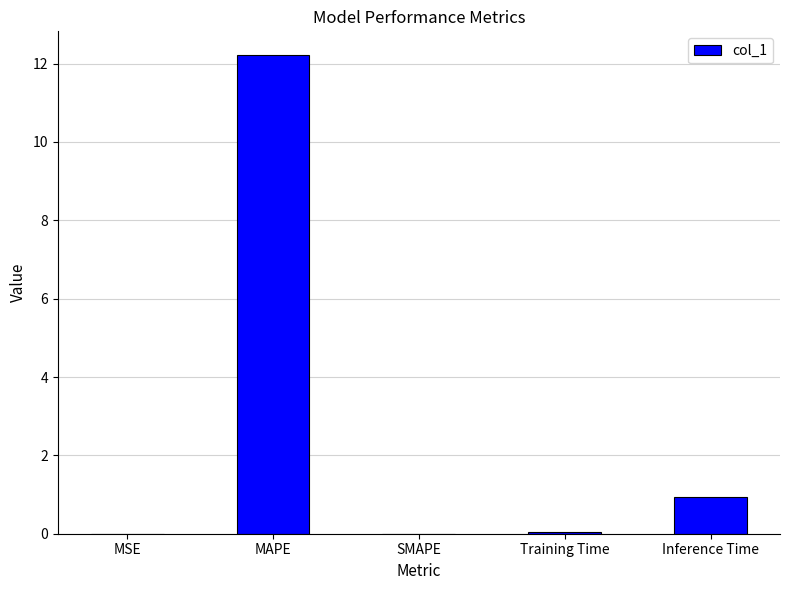

What is the greatest value displayed?

12.2